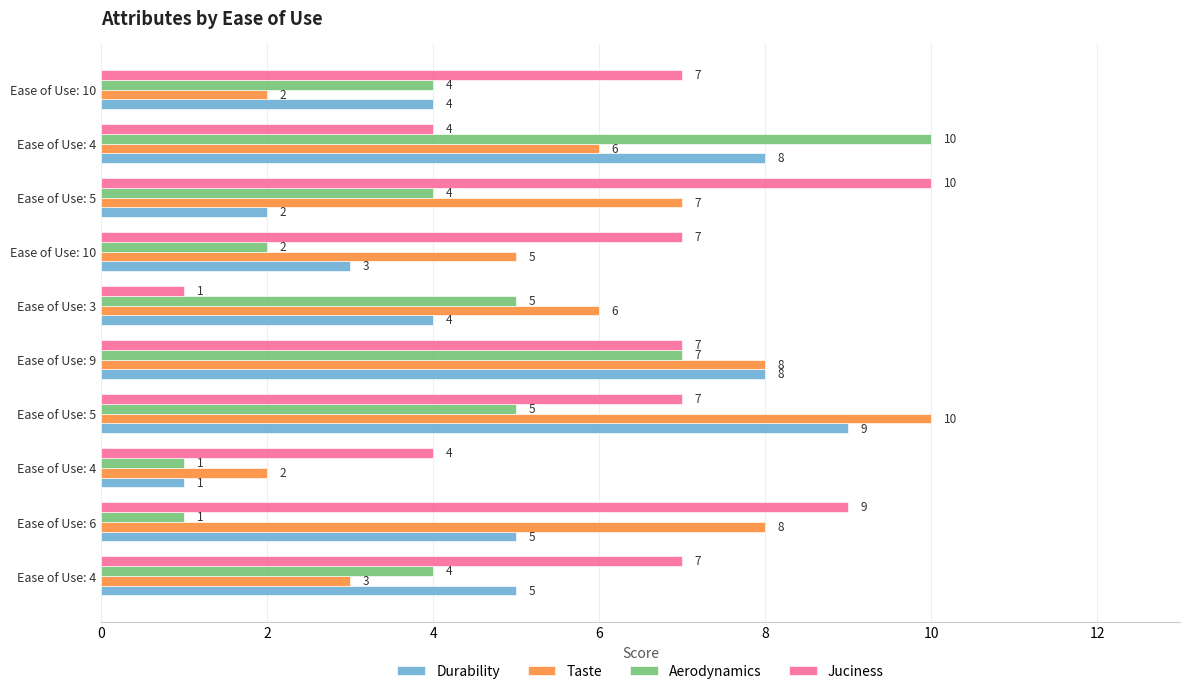

Count the number of data series in this chart.

4